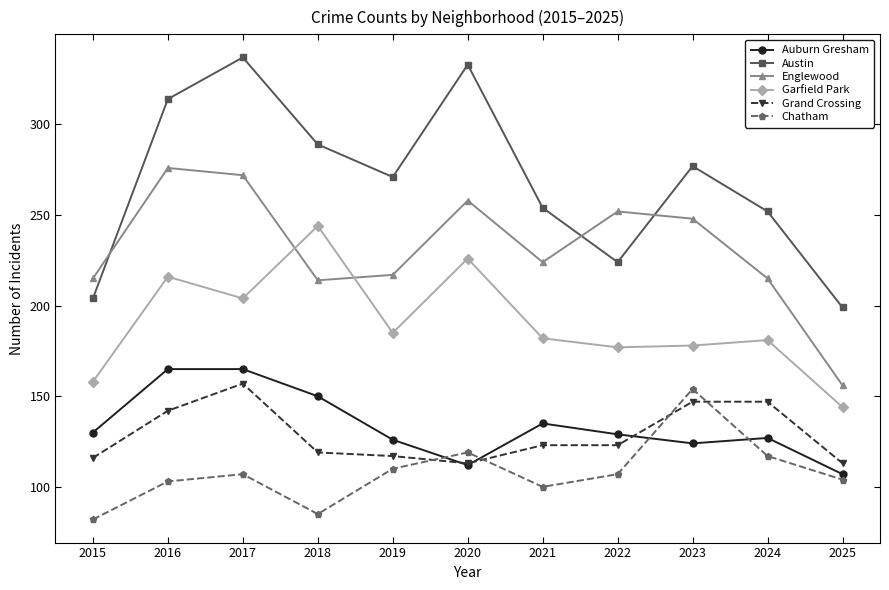

How many Austin values are between 224 and 314?

7